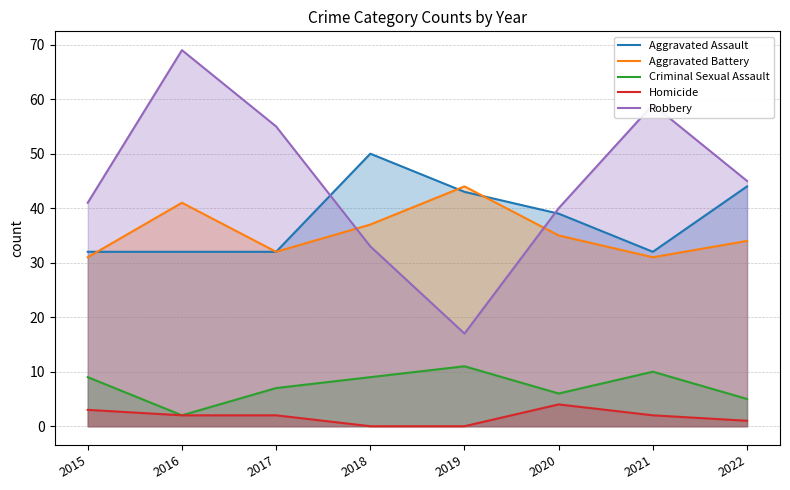

Reading left to right, extract all data points from this chart.

Aggravated Assault: 32	32	32	50	43	39	32	44
Aggravated Battery: 31	41	32	37	44	35	31	34
Criminal Sexual Assault: 9	2	7	9	11	6	10	5
Homicide: 3	2	2	0	0	4	2	1
Robbery: 41	69	55	33	17	40	59	45